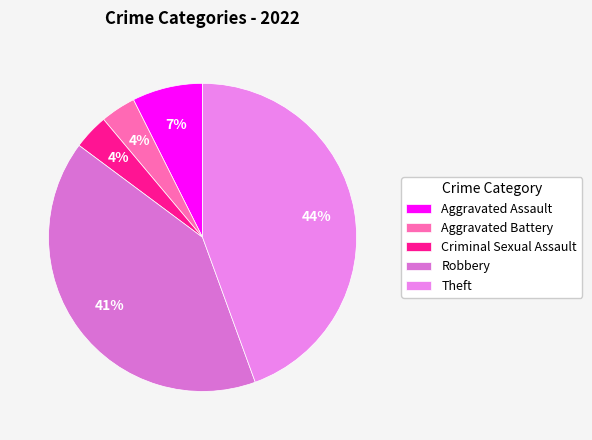

Is it true that Theft is 59% of the pie?

False